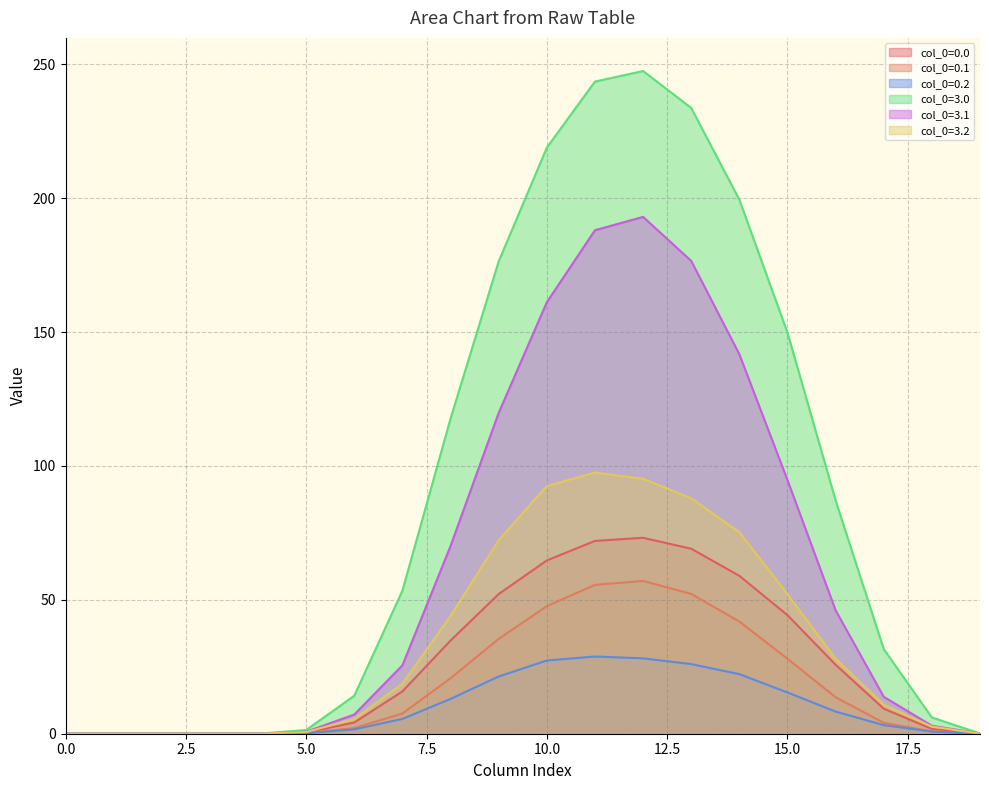

How many lines are shown in the chart?

6